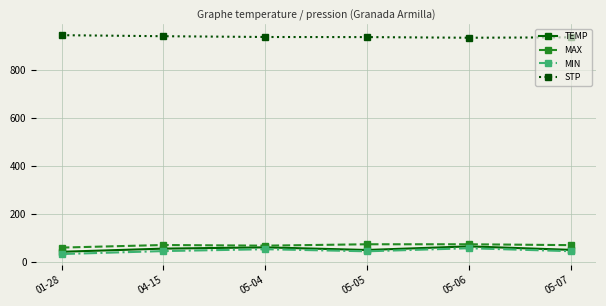

What is the approximate value of MAX at 05-07?

69.3